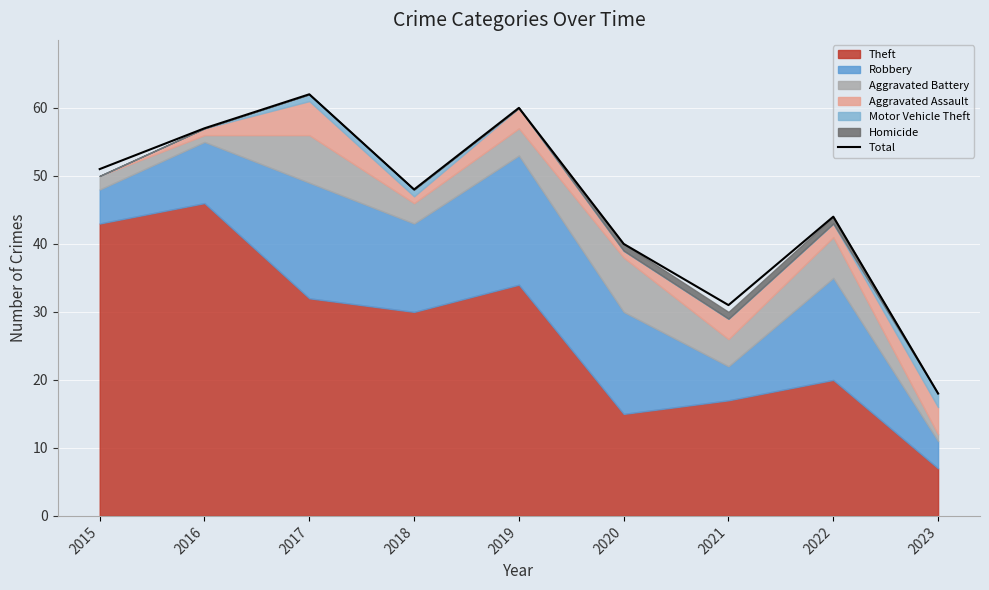

True or false: Total has a value of 62 at 2017.

True